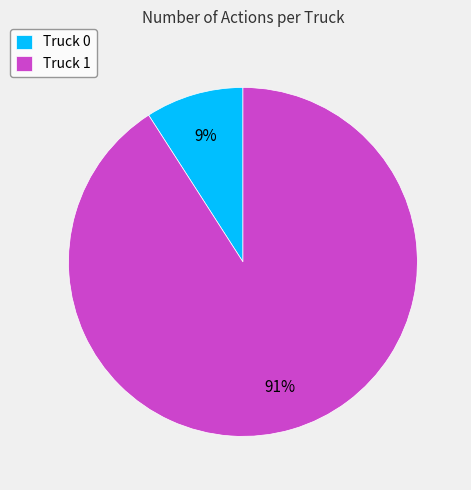

How many slices are in this pie chart?

2